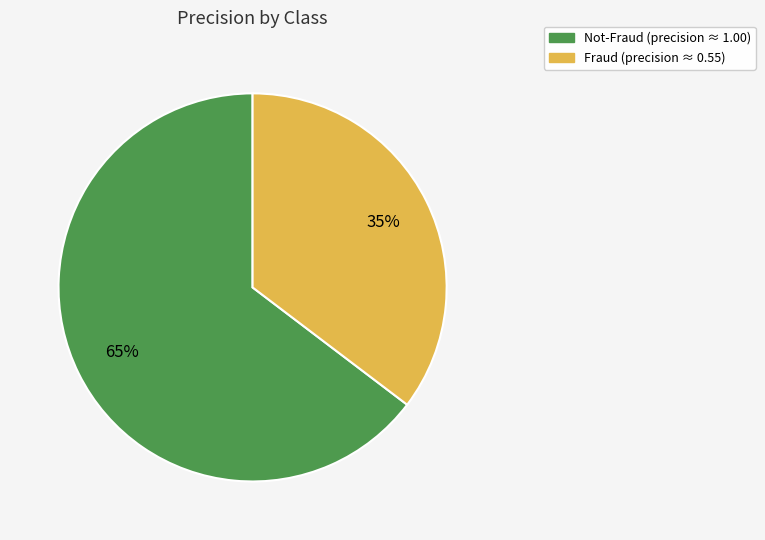

Count the number of slices in the pie.

2